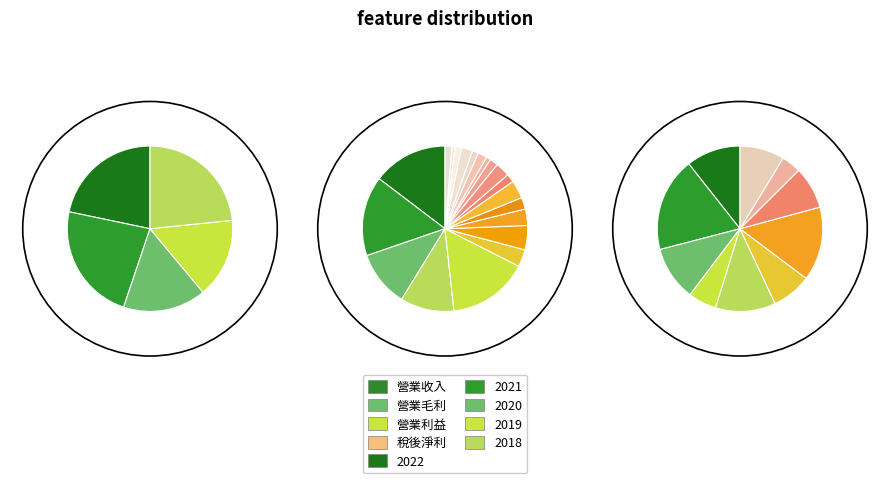

Between 2019 and 2020, which is larger?

2020